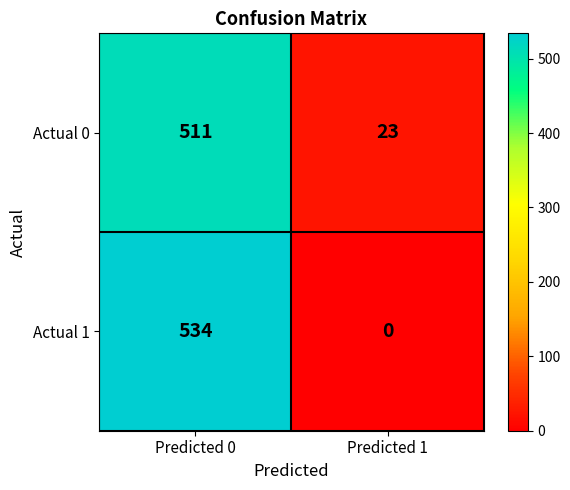

At which category is the sum across all series the highest?

Predicted 0